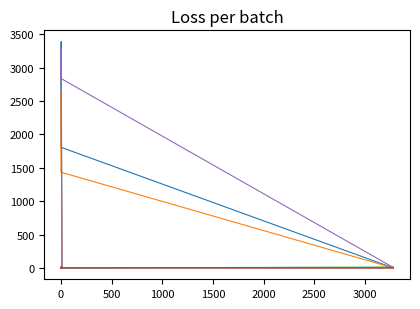

Is it true that col_5 equals 6 at 0?

False